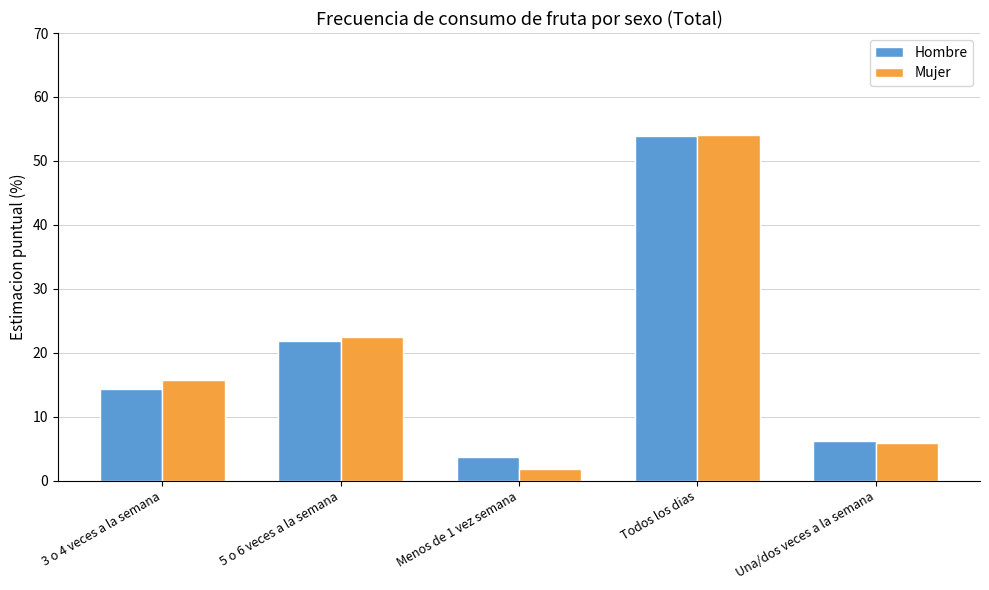

What is the smallest value displayed?

1.8